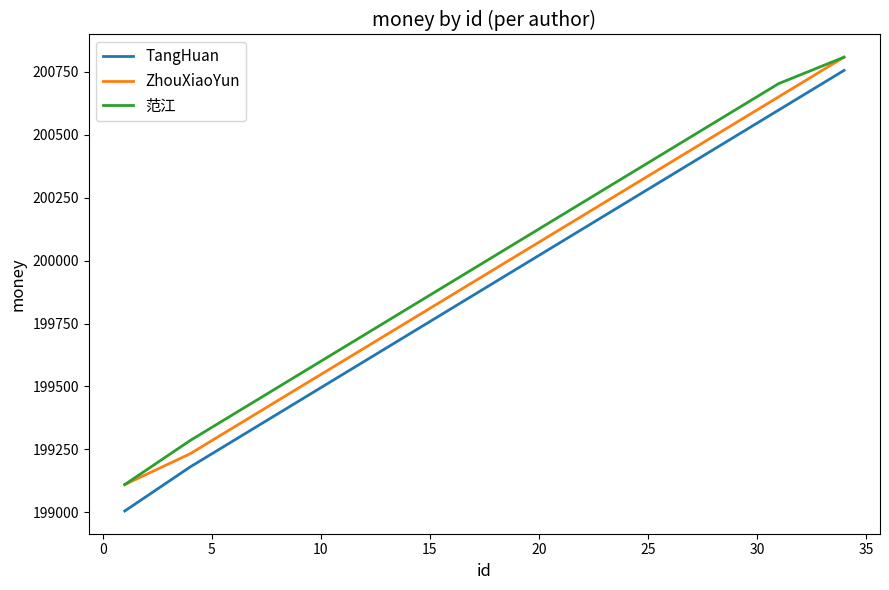

What is the minimum value shown in the chart?

199005.3